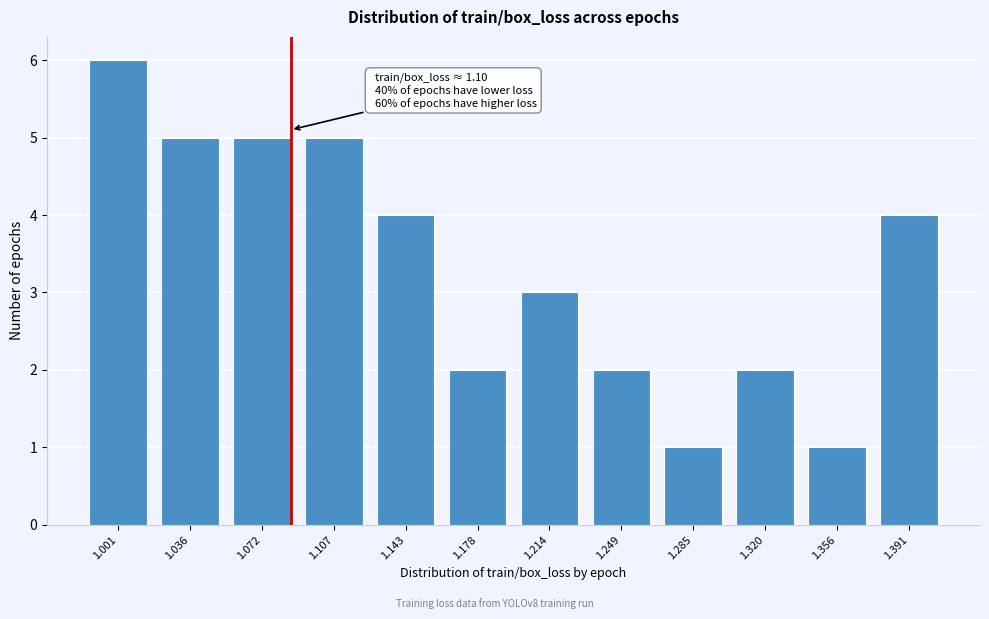

Reading left to right, what are all the values shown in this chart?

6	5	5	5	4	2	3	2	1	2	1	4